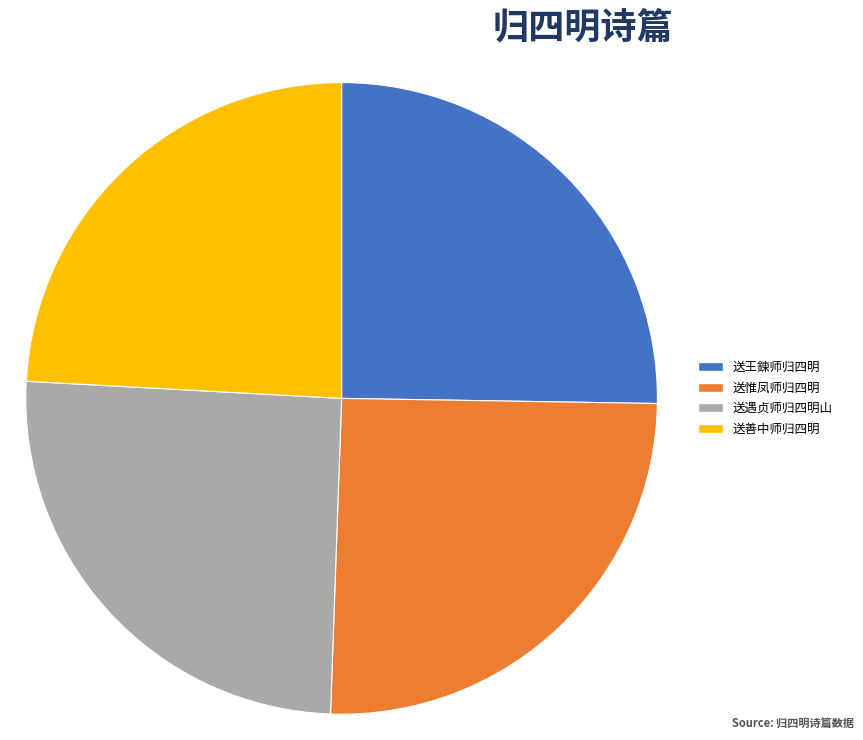

Is the sum of 送王鍊师归四明 and 送善中师归四明 greater than half?

No